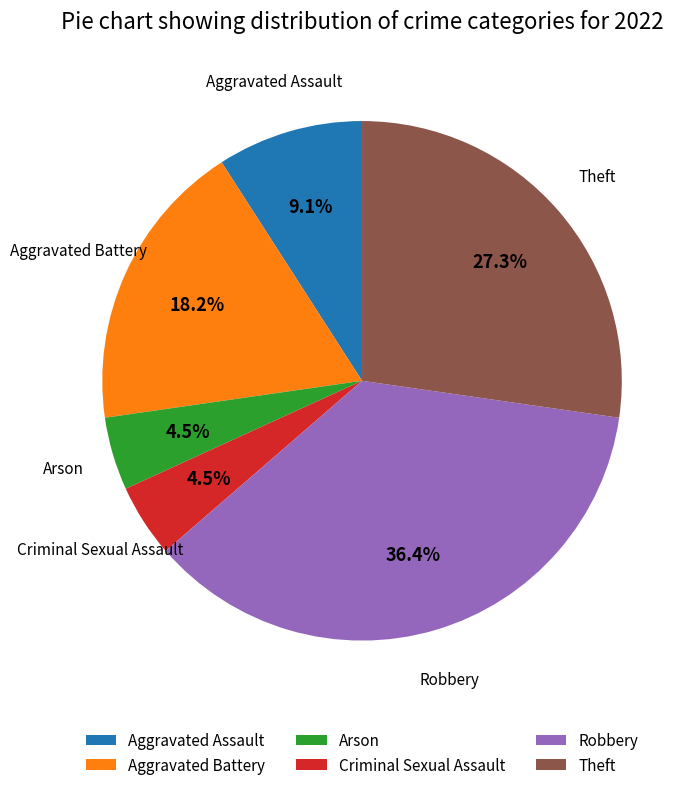

Does Criminal Sexual Assault account for over 50% of the chart?

No